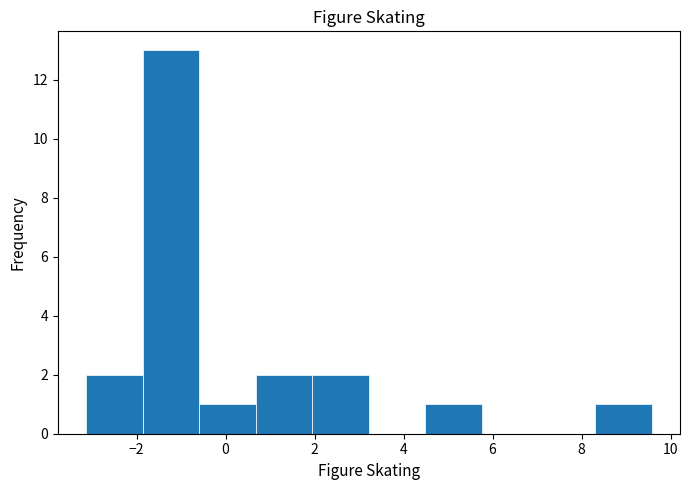

What is the height of the bar covering -3.2 to -1.8 on the x-axis? Neither the bar edges nor the heights are printed on the chart, so give them approximately, as read against the axes.

2